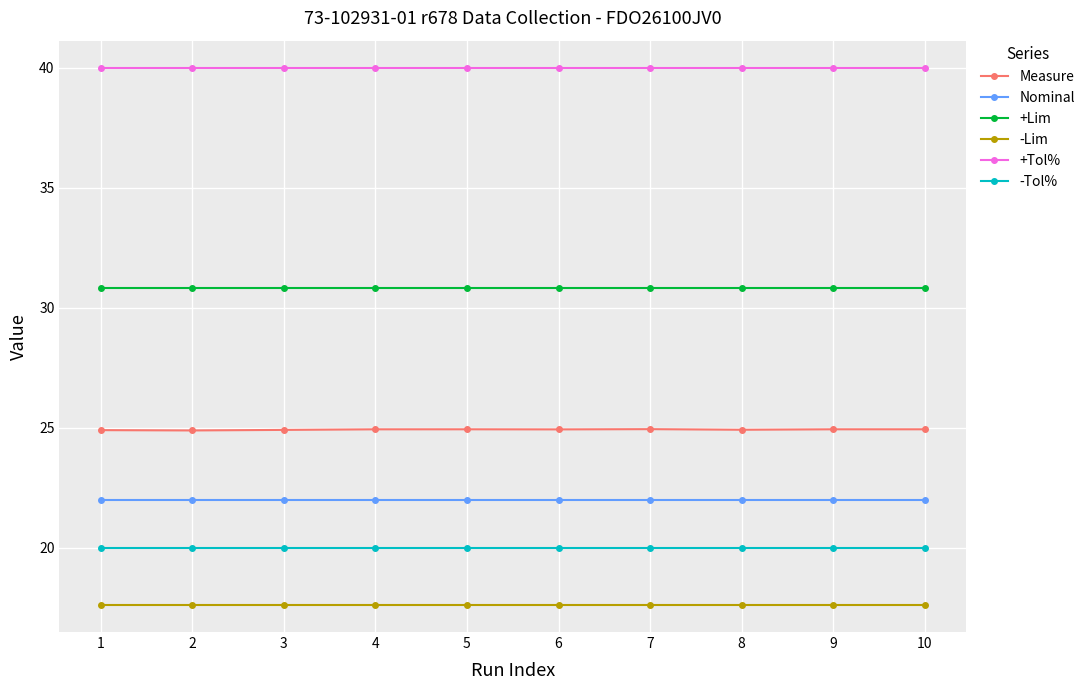

What is the value of the Measure point at the 1st from the left?

24.9